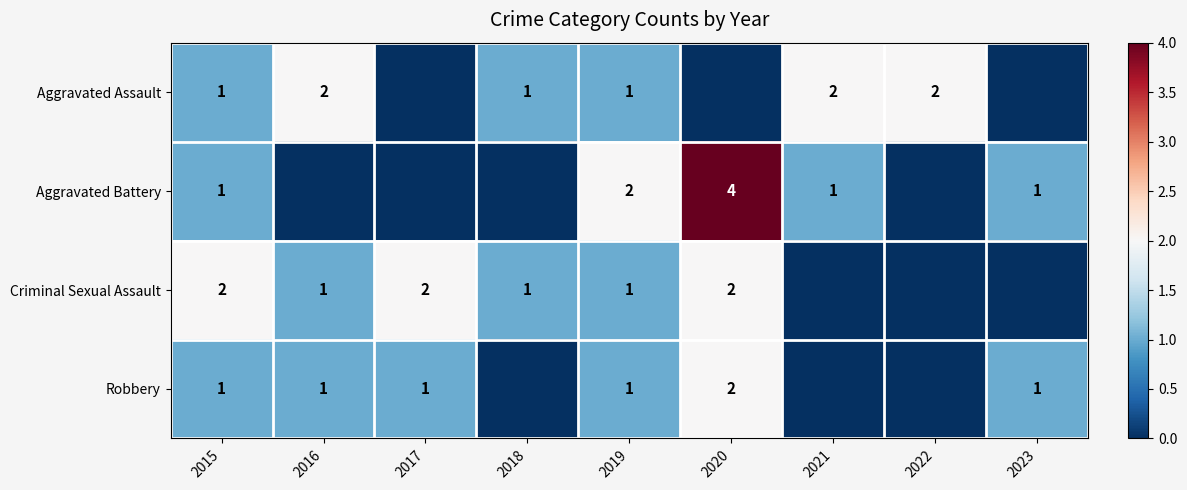

Which category has the highest value across all series?

2020